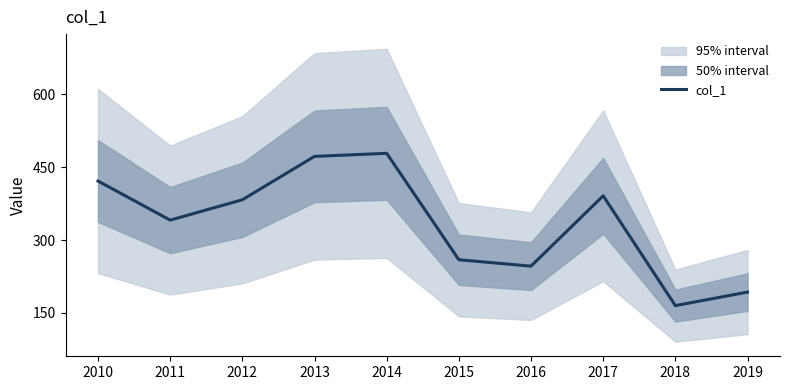

The chart shows a value of 472.3 at 2013. True or false?

True